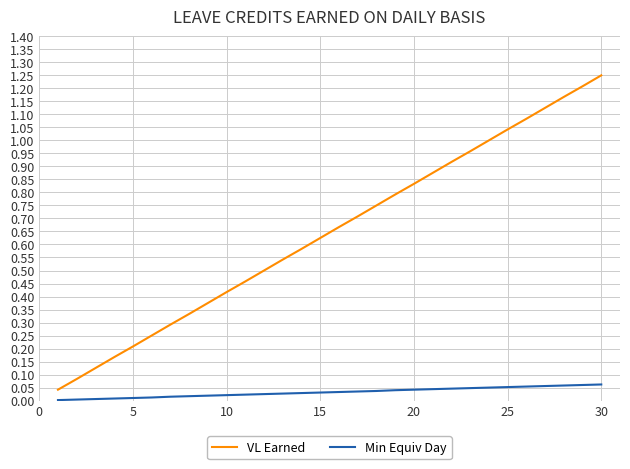

How many lines are shown in the chart?

2